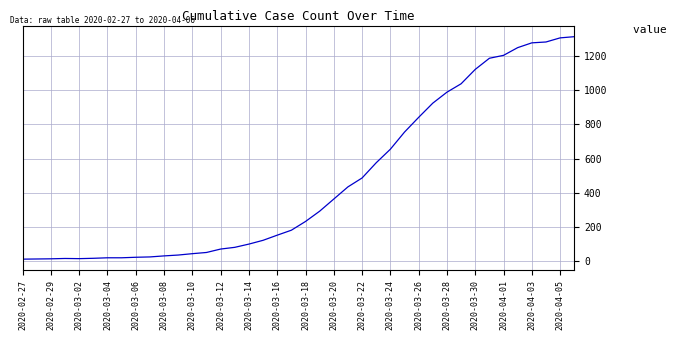

What is the difference between the maximum and minimum values?

1299